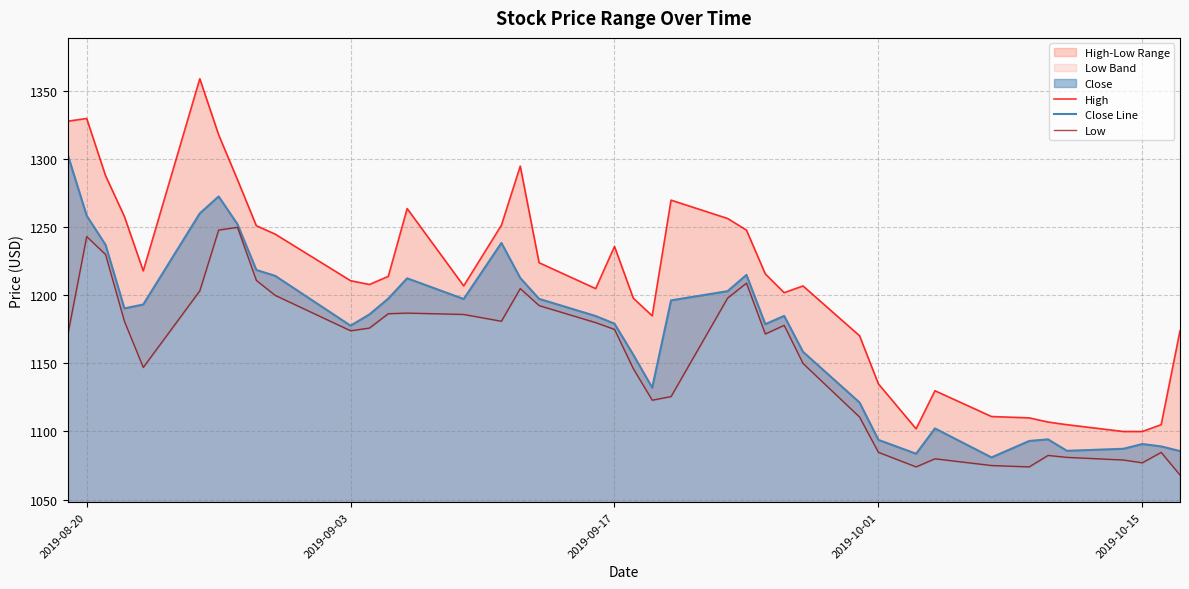

What is the maximum value for Close Line?

1303.1